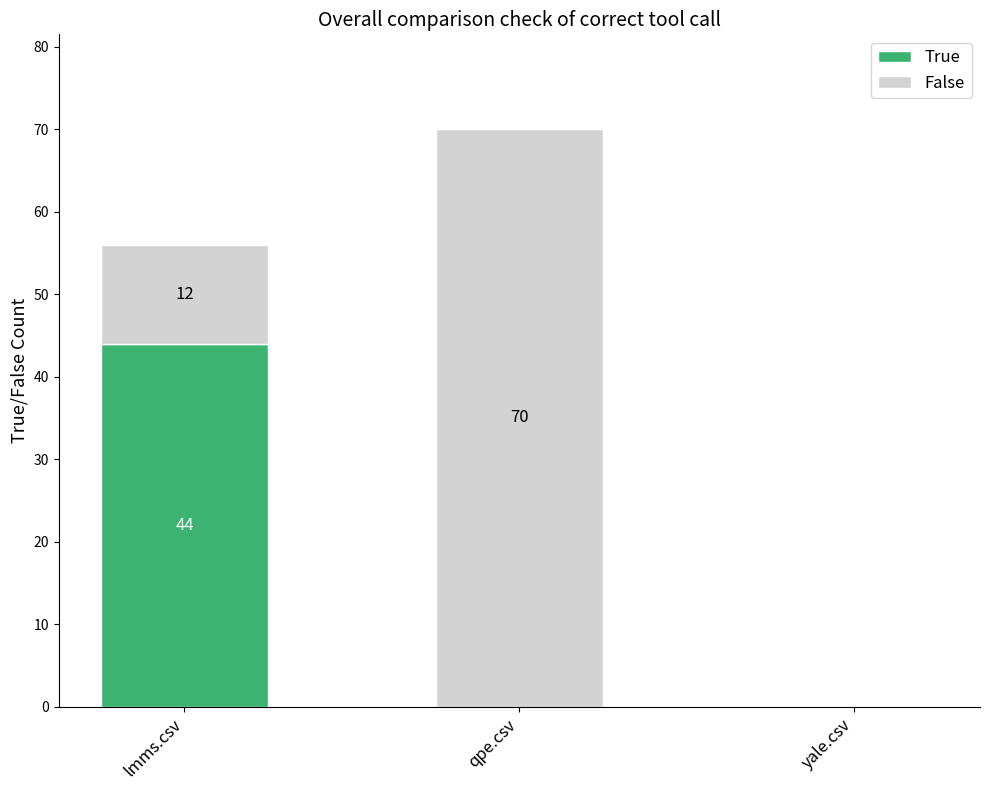

The True series shows 44 at lmms.csv. True or false?

True